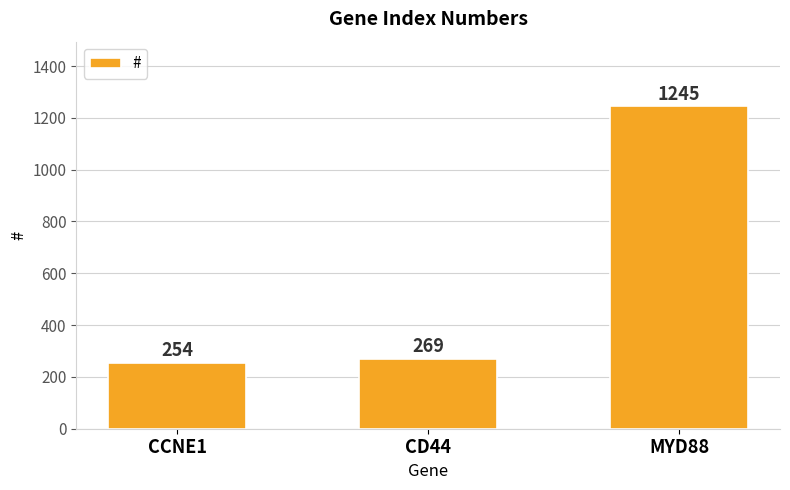

Is it true that the value at CCNE1 is 396?

False